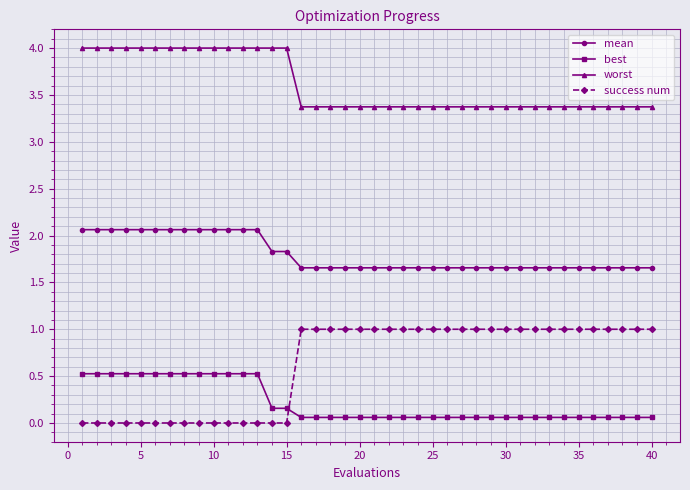

Which series has the widest spread of values?

success num